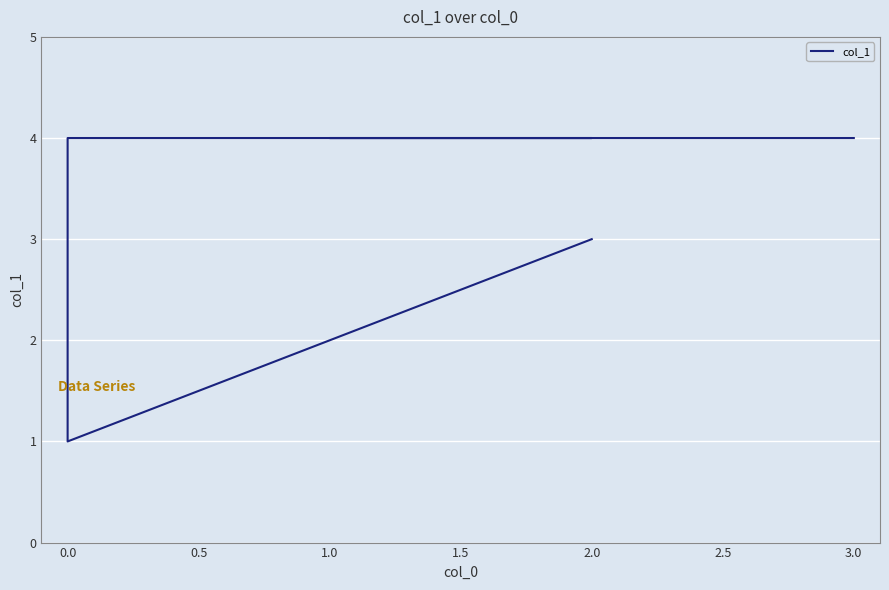

True or false: the data shows 2 at 0.0.

False